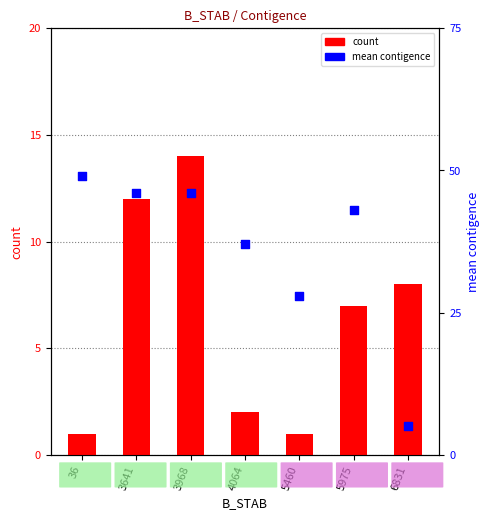

Which series has the largest total across all categories?

mean contigence